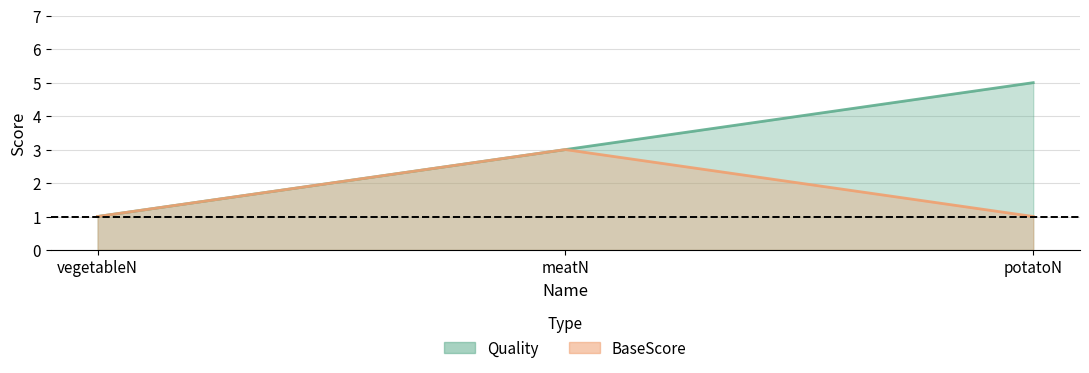

At how many categories does at least one series exceed 3?

1